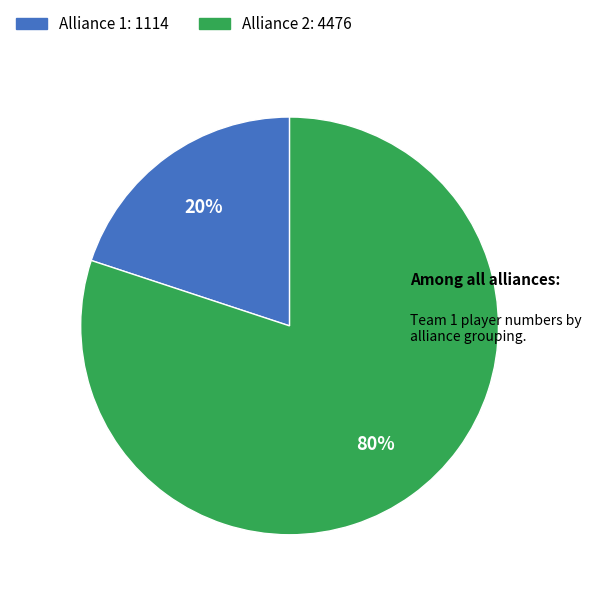

Which has a higher value, Alliance 1 or Alliance 2?

Alliance 2